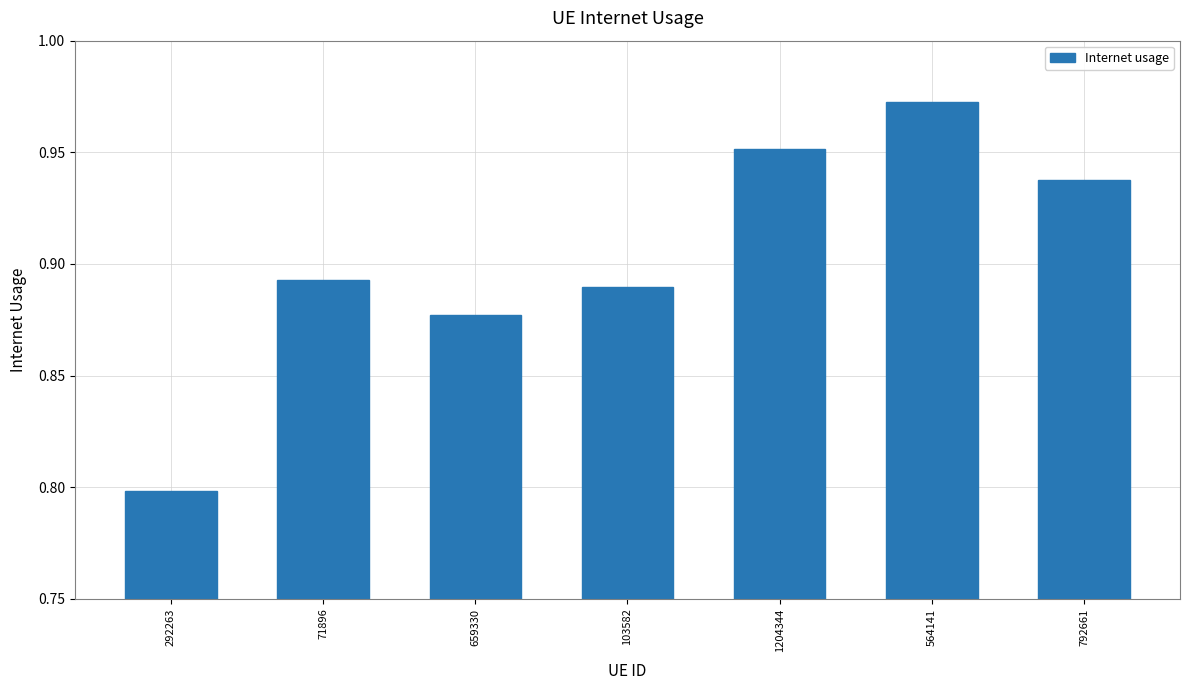

What is the minimum value shown in the chart?

0.8